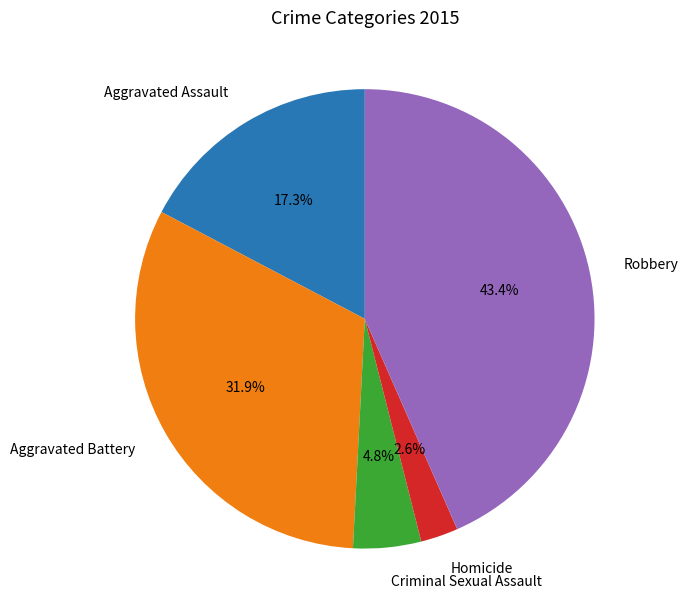

Which has a higher value, Homicide or Criminal Sexual Assault?

Criminal Sexual Assault